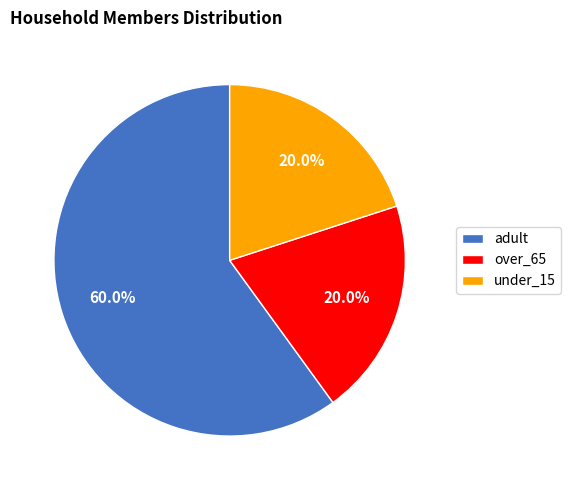

Which category has the biggest portion of the pie?

adult